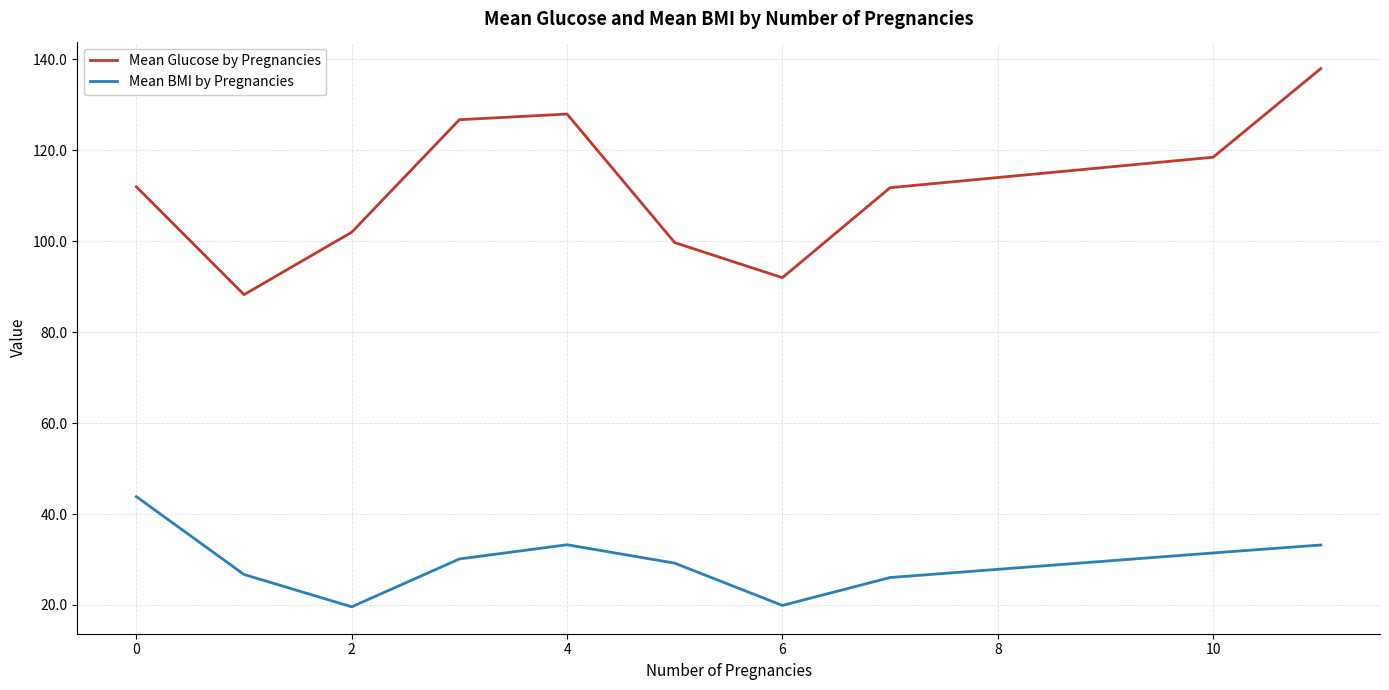

Which series has the widest spread of values?

Mean Glucose by Pregnancies